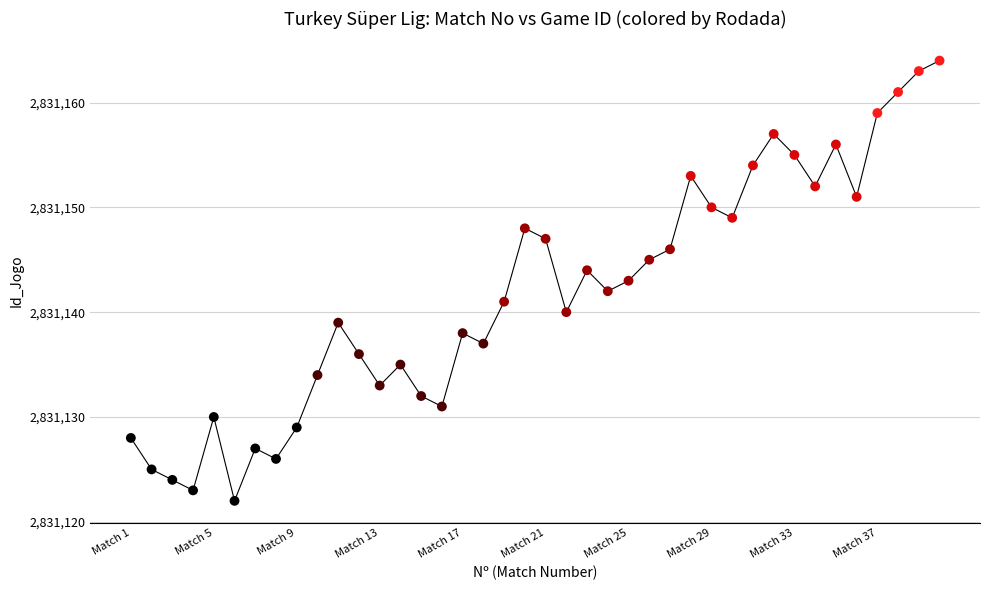

What is the range of Y values (max minus min)?

42